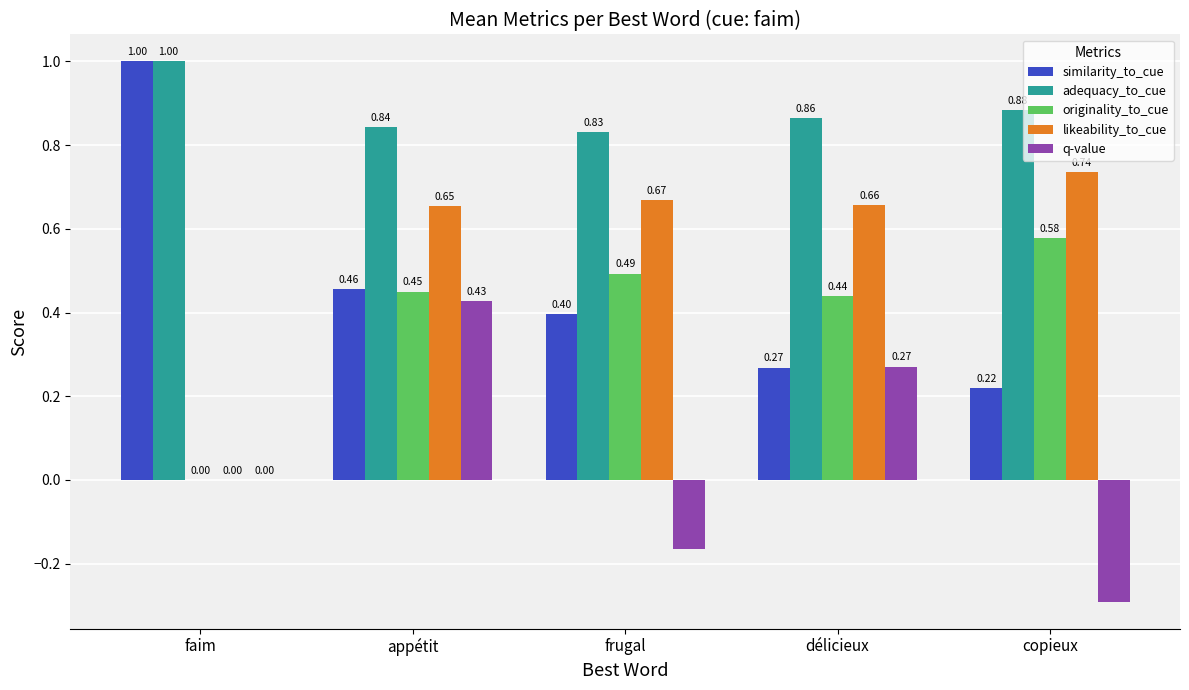

Is the value of adequacy_to_cue at délicieux greater than the value of similarity_to_cue at frugal?

Yes